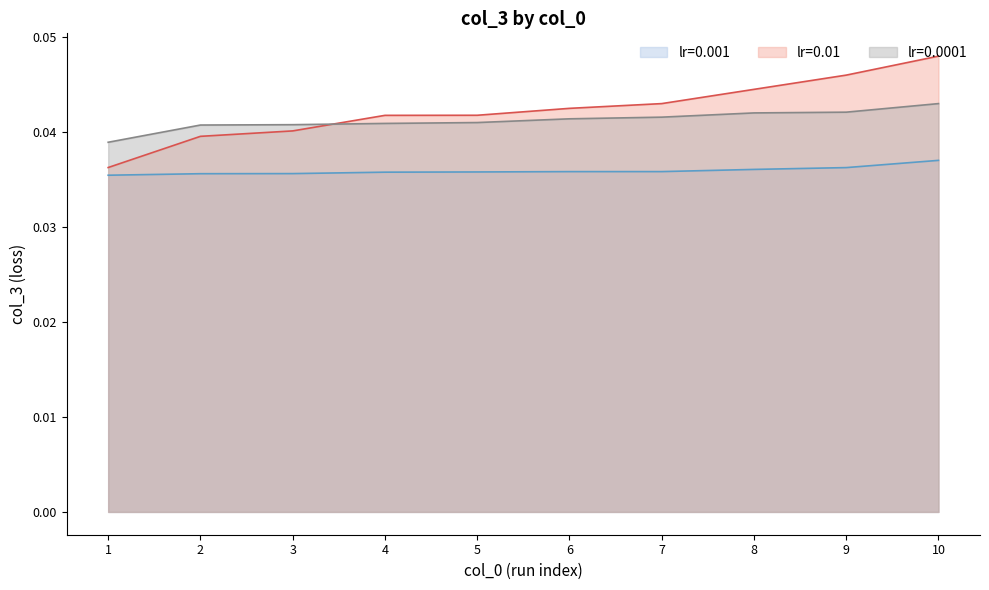

What is the sum of all lr=0.01 values?

0.4